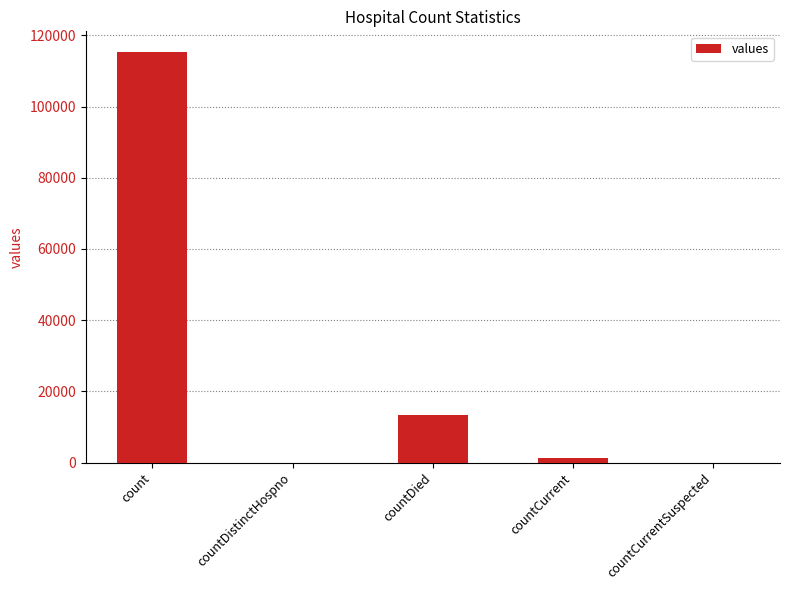

What value does the data have at countDied, to the nearest 10?

13340